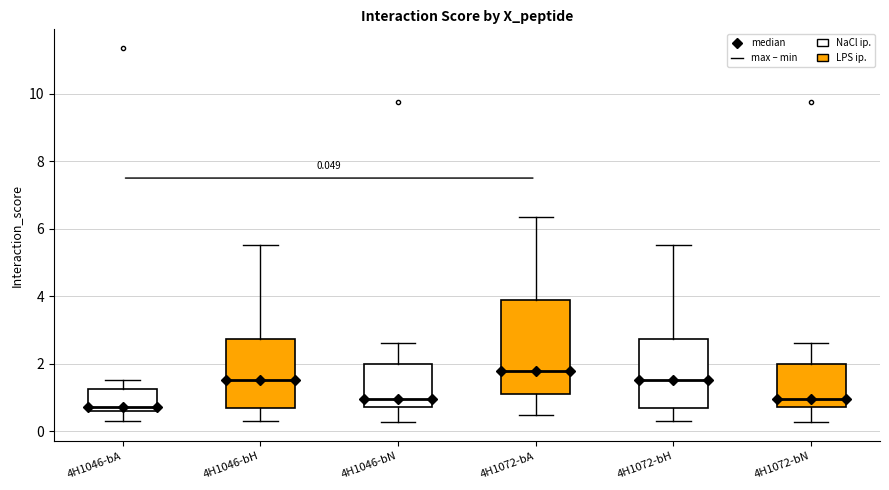

Which box has the lowest median line?

4H1046-bA